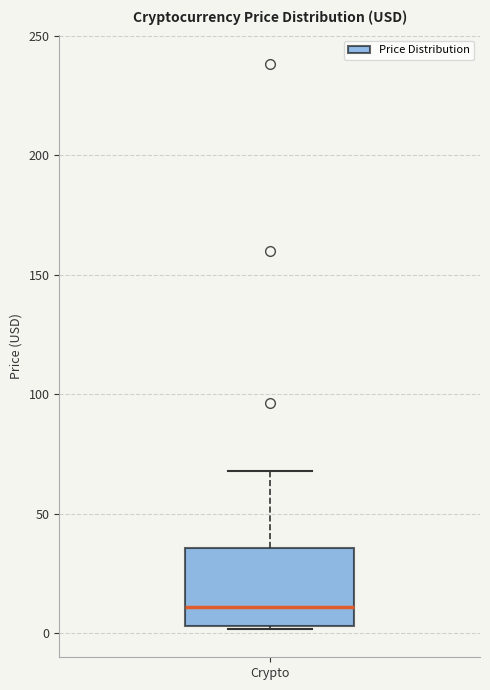

Read this box plot against the y-axis: the position of the median line, the range covered by the box, and the ends of both whiskers. The values are not printed on the chart, so give them approximately, as read against the axis.

median 10, box 5 to 35, whiskers 0 to 70